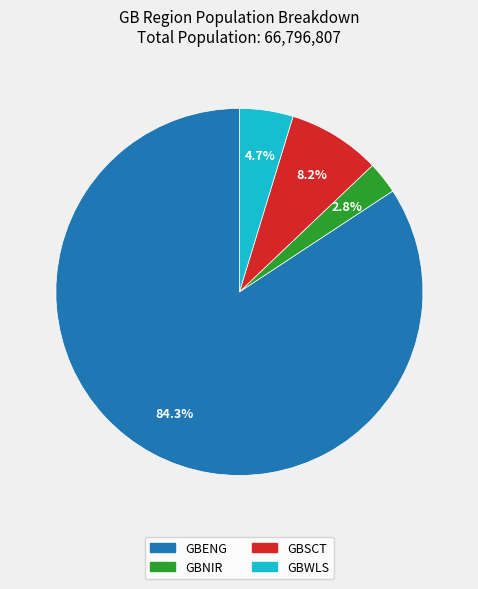

Count the number of slices in the pie.

4